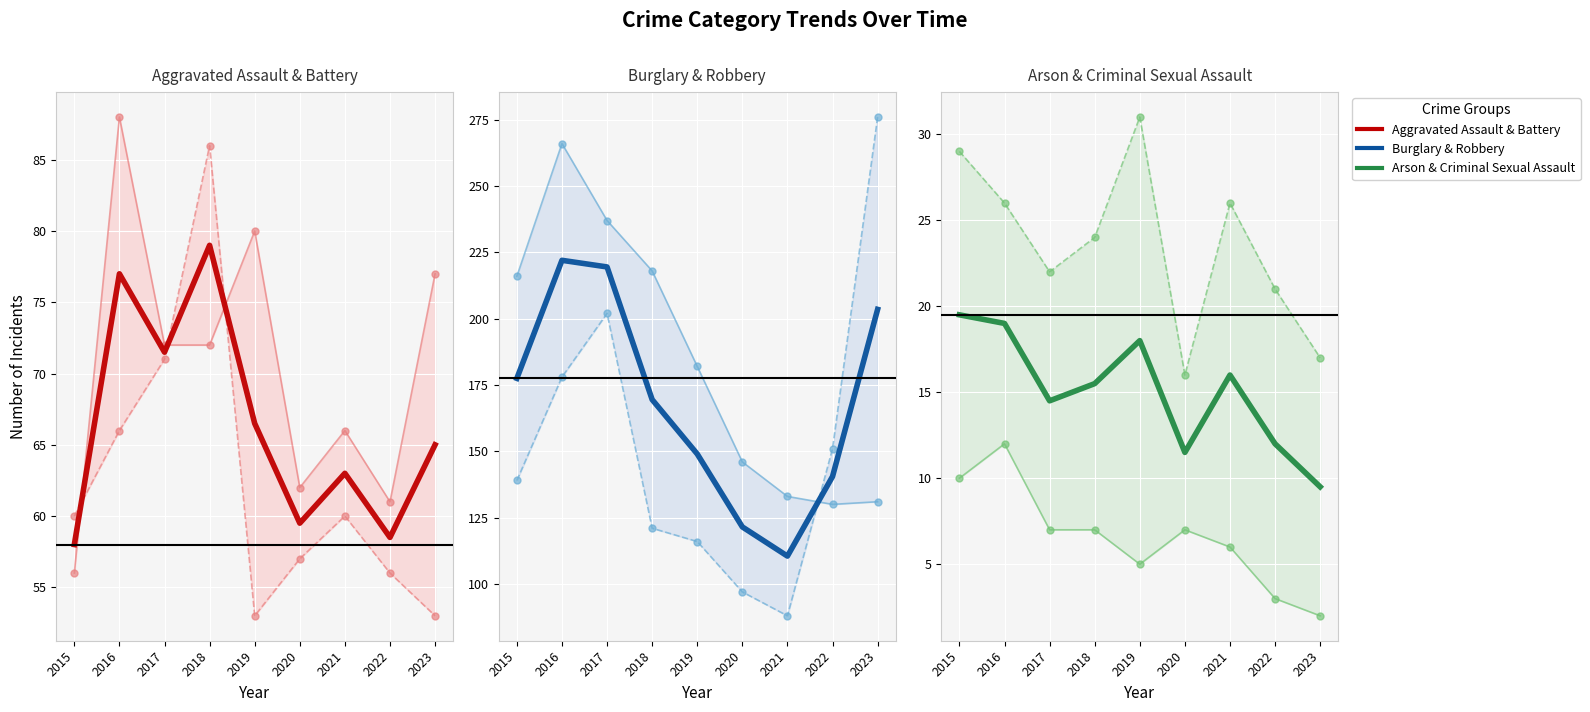

How many lines are shown in the chart?

6